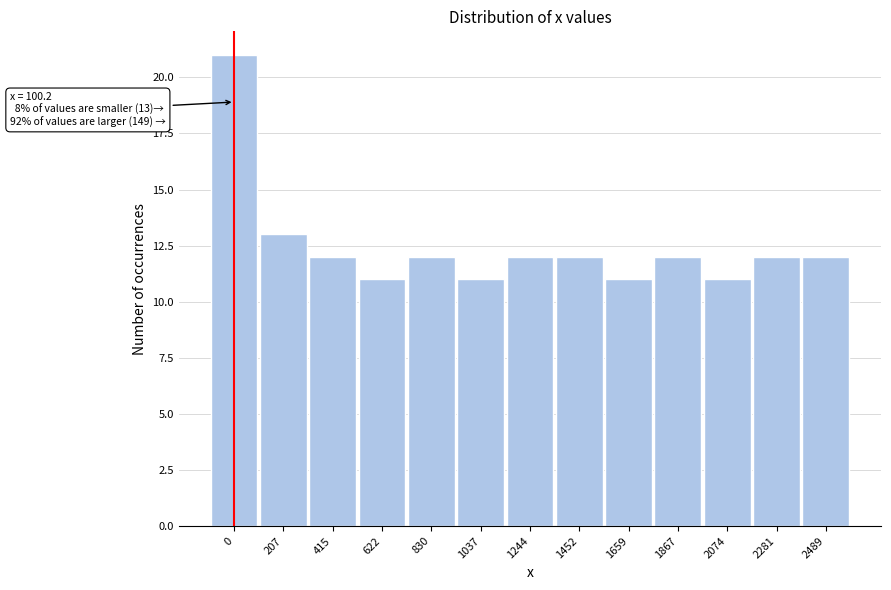

Reading left to right, transcribe all the data shown in this chart.

21	13	12	11	12	11	12	12	11	12	11	12	12